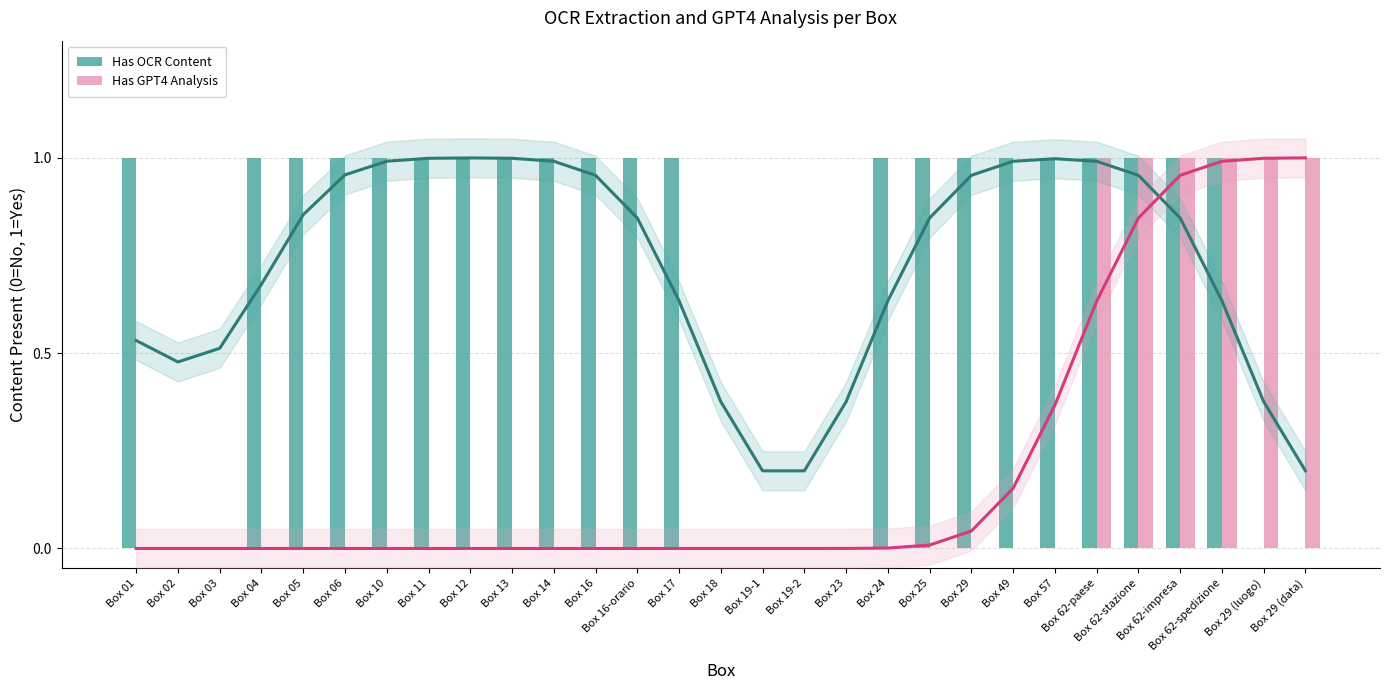

List the labels in order of Has GPT4 Analysis value, largest first.

Box 62-paese, Box 62-stazione, Box 62-impresa, Box 62-spedizione, Box 29 (luogo), Box 29 (data), Box 01, Box 02, Box 03, Box 04, Box 05, Box 06, Box 10, Box 11, Box 12, Box 13, Box 14, Box 16, Box 16-orario, Box 17, Box 18, Box 19-1, Box 19-2, Box 23, Box 24, Box 25, Box 29, Box 49, Box 57